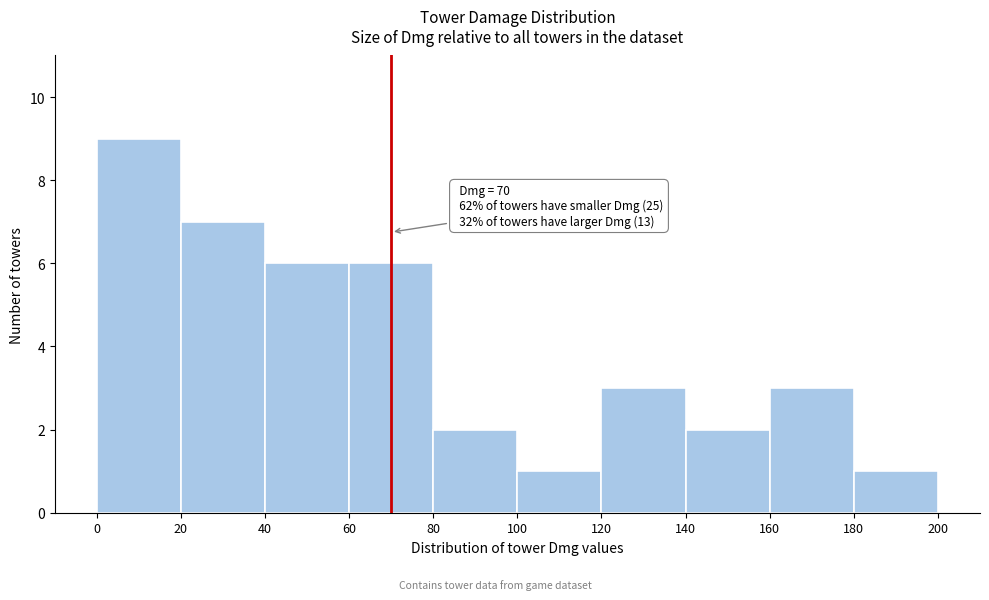

Over which range of the x-axis is the bar tallest?

0 to 20